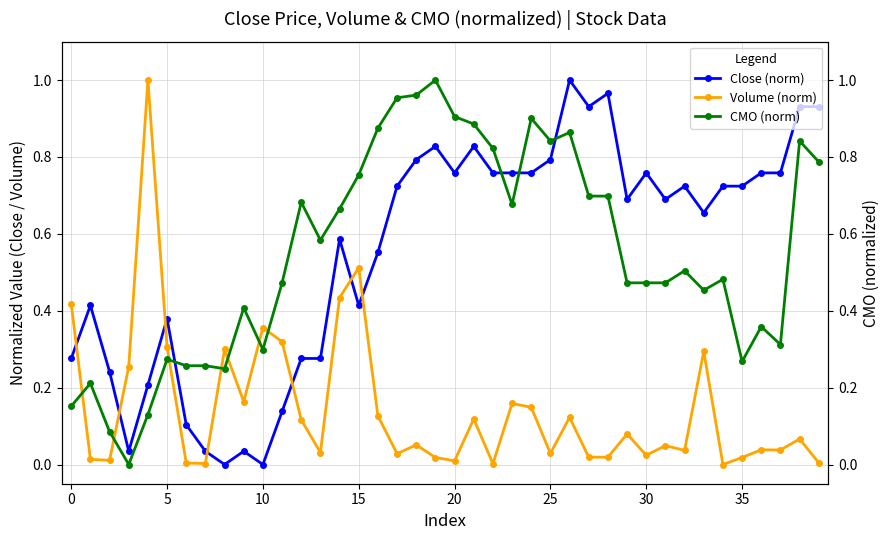

What is the average value of the Close (norm) series?

0.6